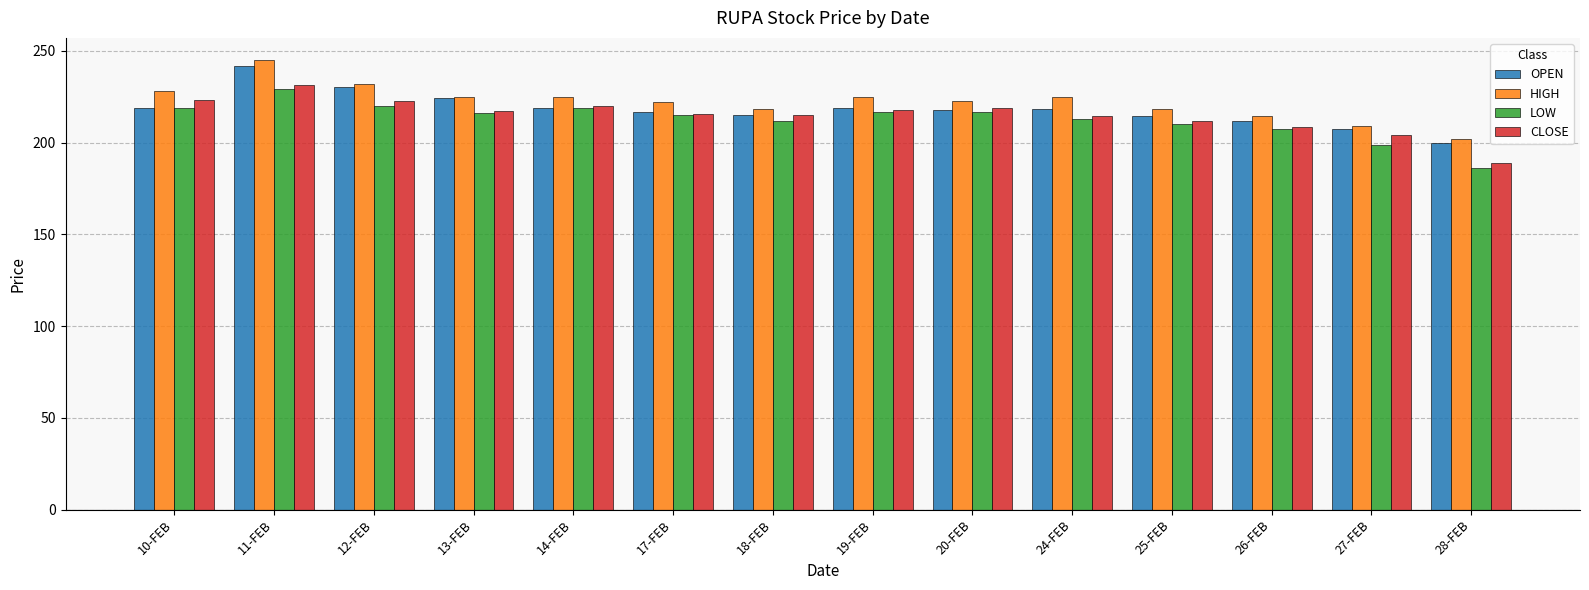

The LOW series shows 213.0 at 24-FEB. True or false?

True